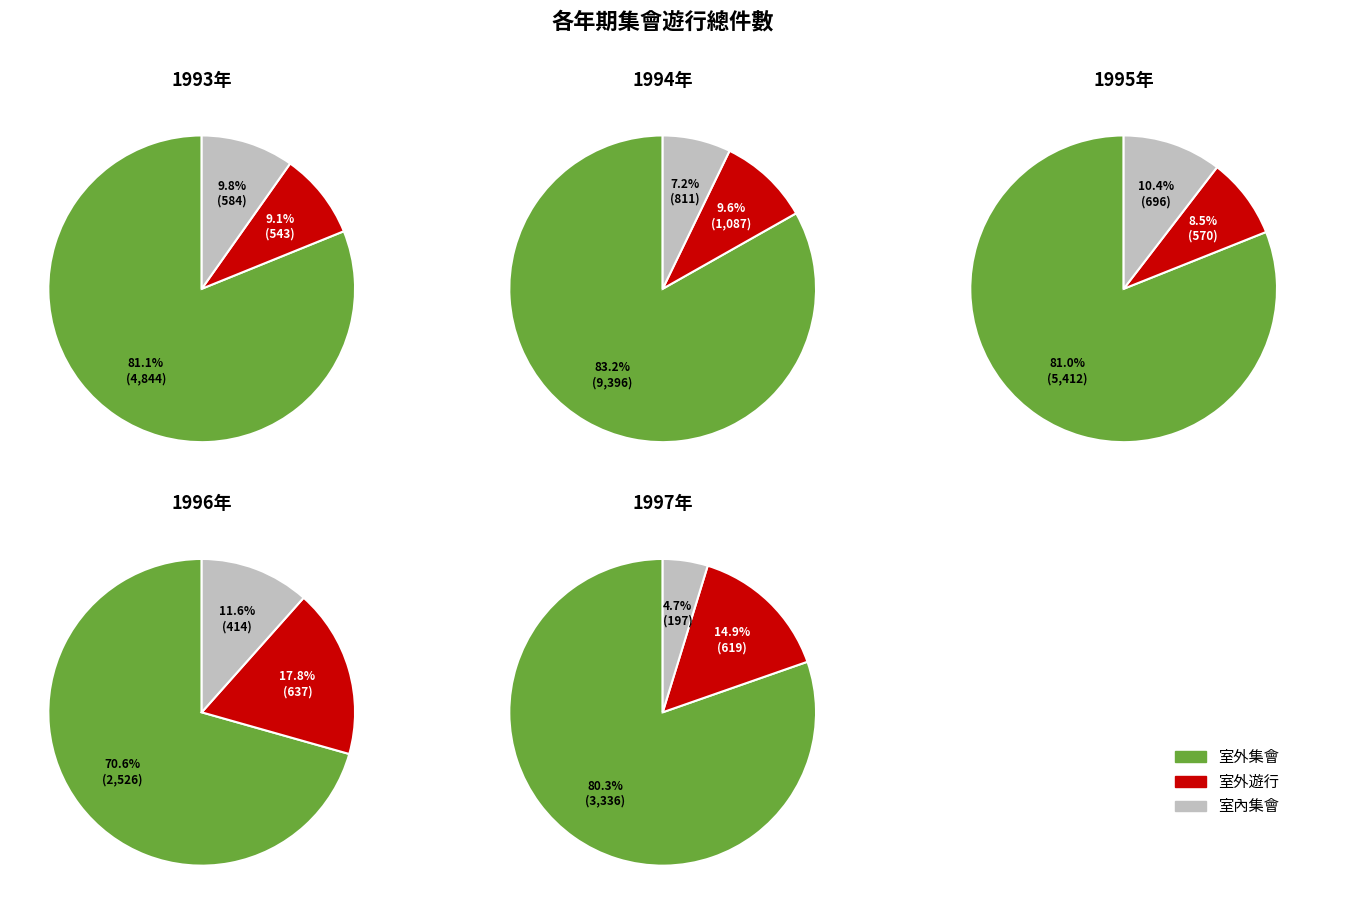

To the nearest percent, what percentage of the pie is 1994?

36%